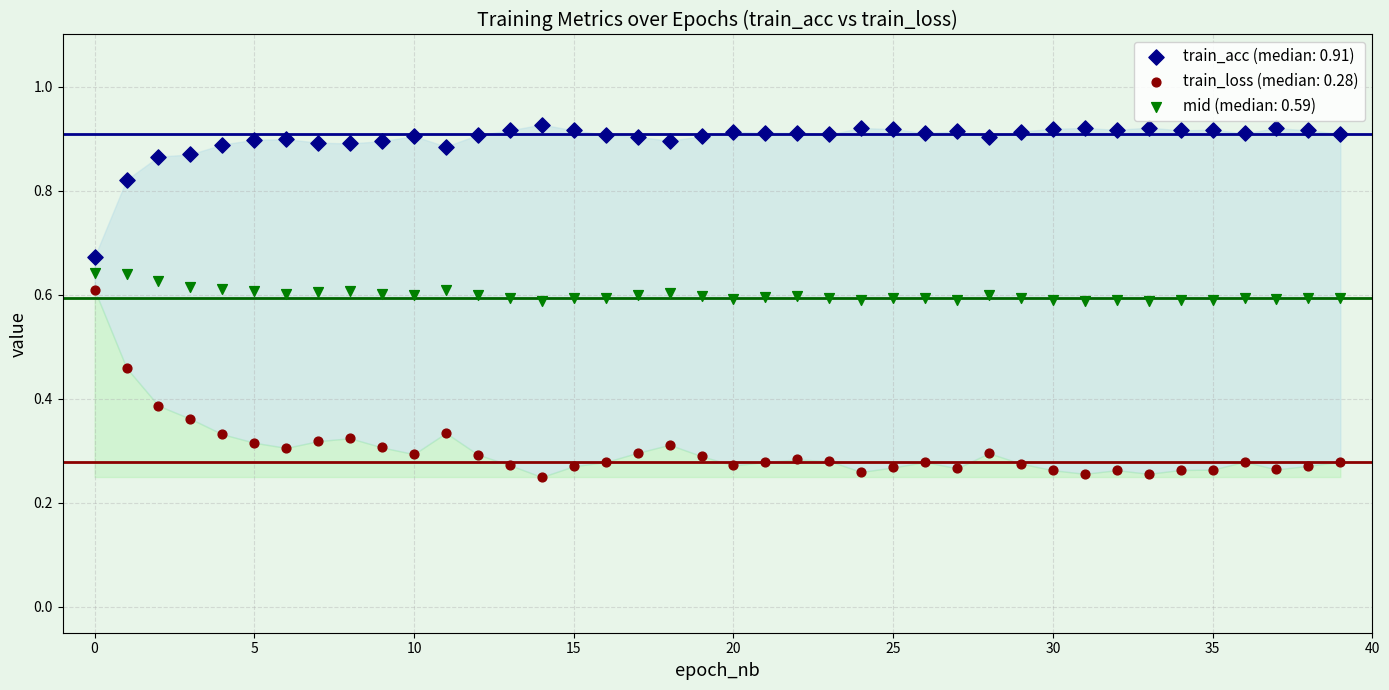

Which series reaches the minimum Y coordinate?

train_loss (median: 0.28)